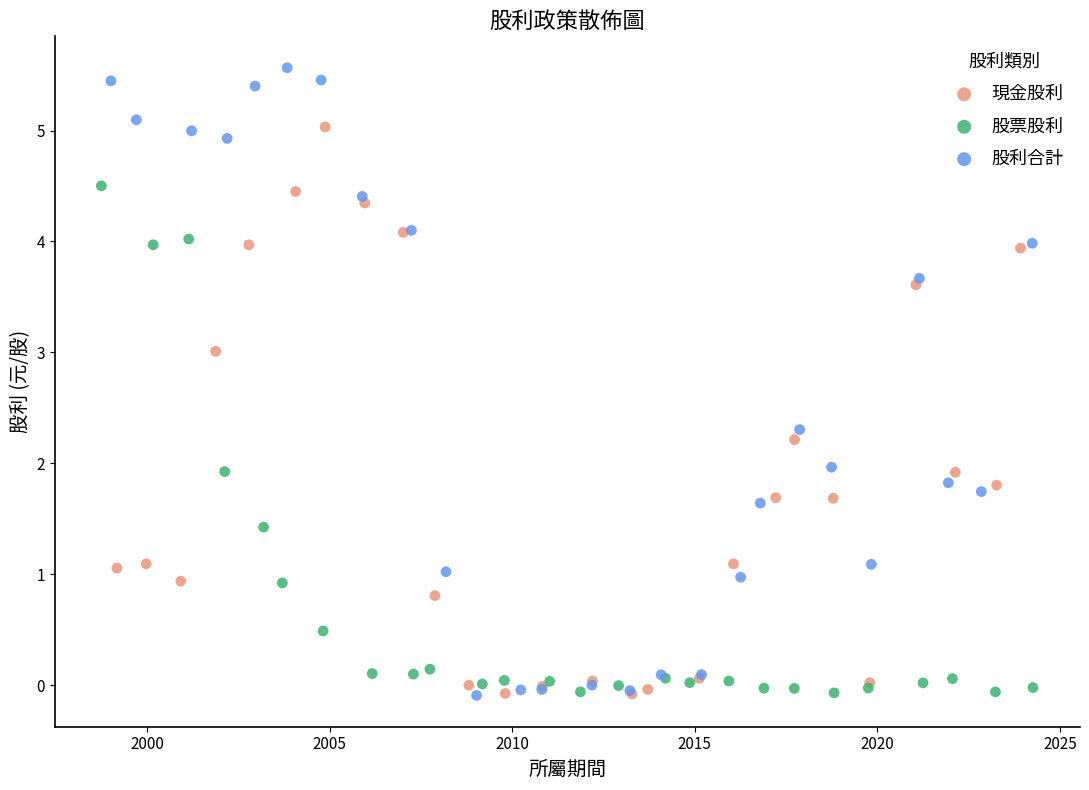

Which series reaches the maximum Y coordinate?

股利合計